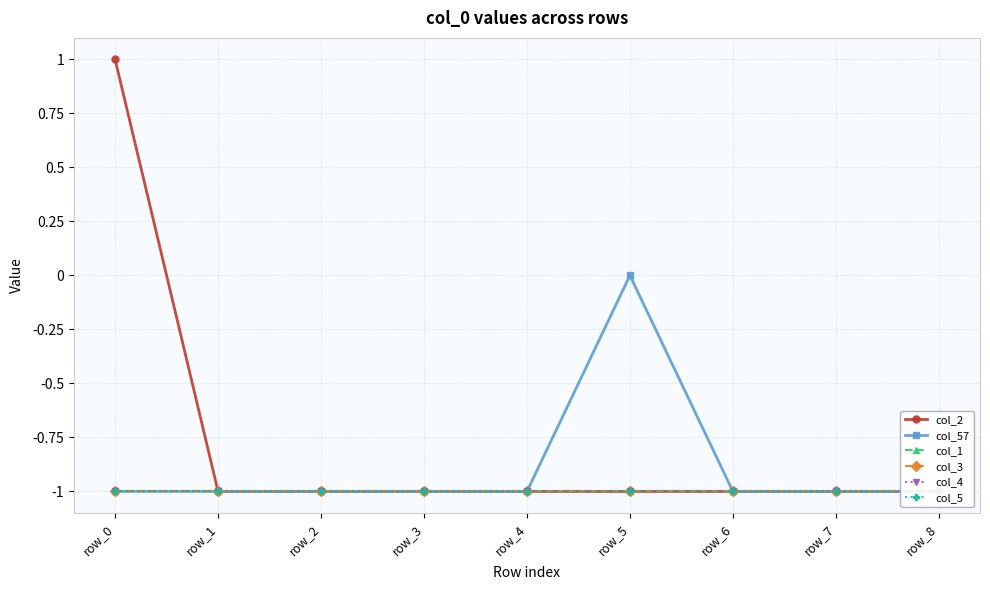

True or false: col_3 and col_2 intersect in this chart.

False